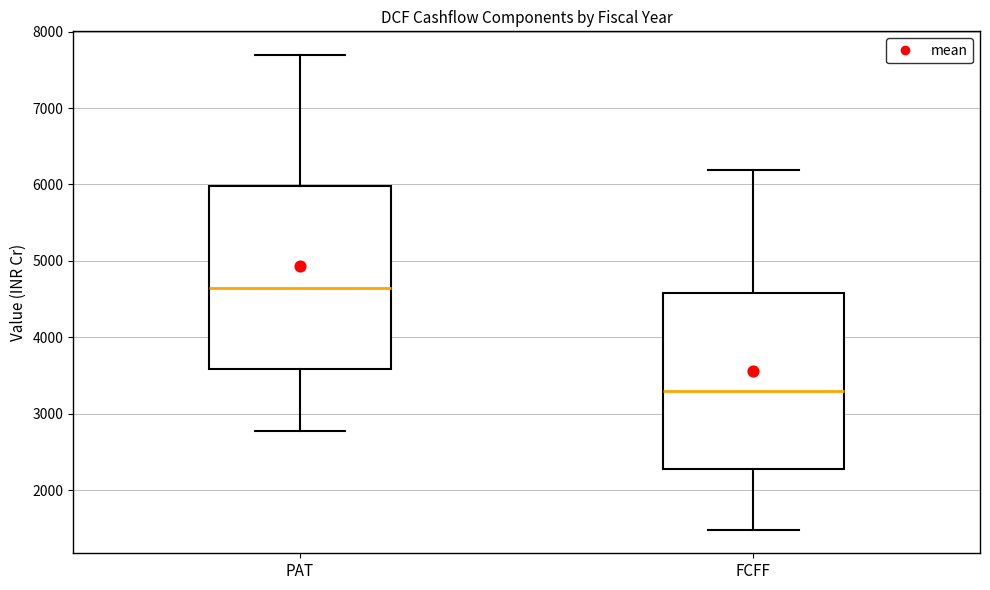

Where does the lower whisker of the box for FCFF end on the y-axis? The values are not printed on the chart, so give them approximately, as read against the axis.

1500